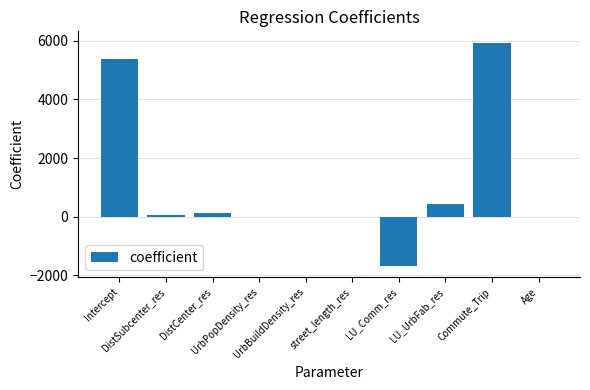

What is the greatest value displayed?

5944.8